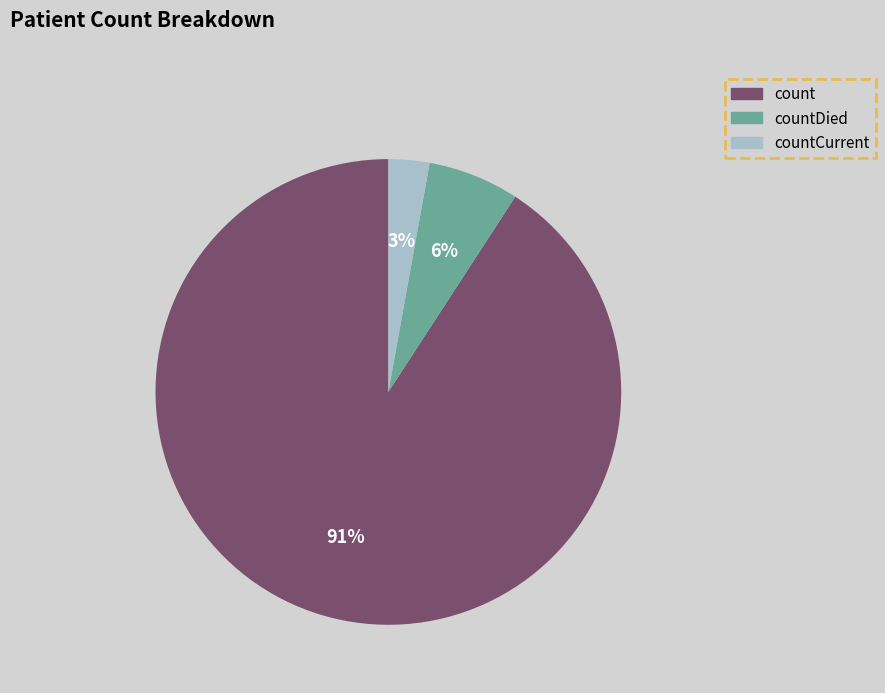

Does any single category account for the majority?

Yes